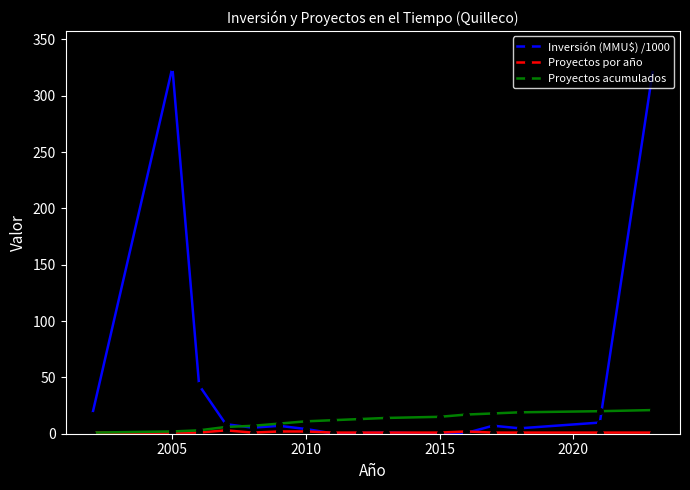

What is the greatest value displayed?

325.0